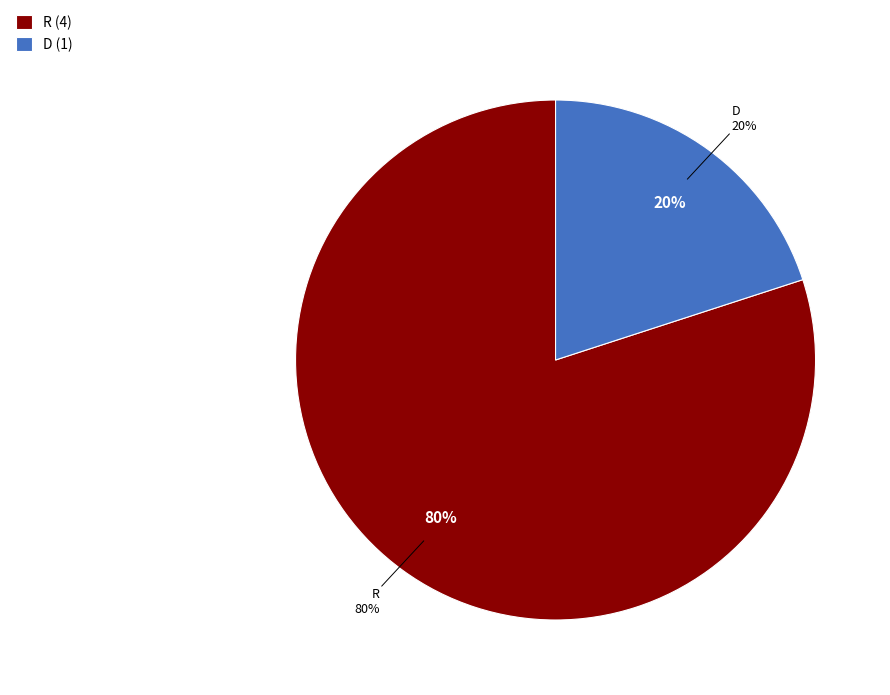

Do R (row 3) and D (row 4) together represent more than half of the pie?

No